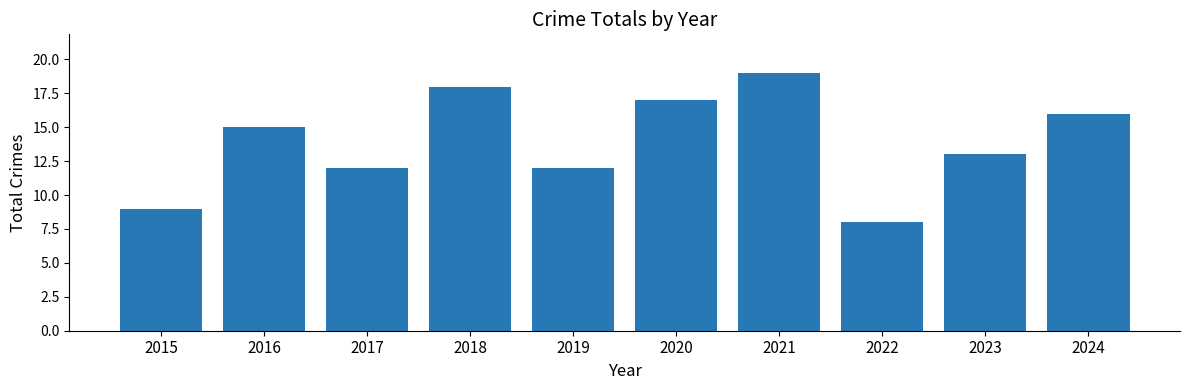

At which category does the chart reach its peak across all series?

2021